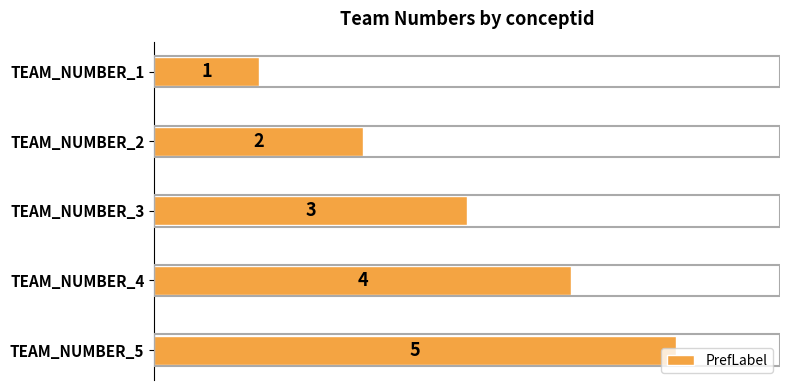

Are the bars horizontal?

Yes